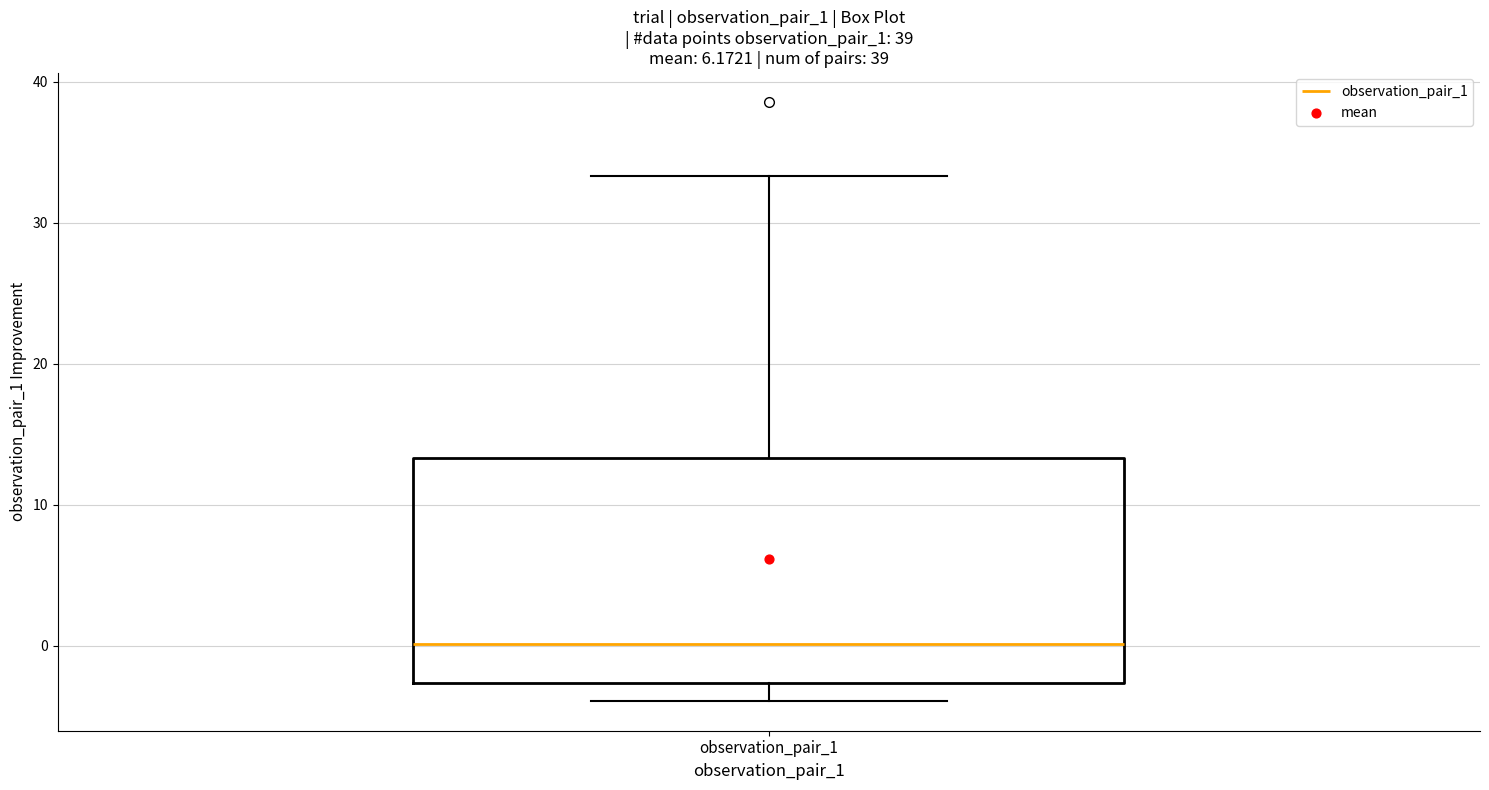

Where does the median line of the box for observation_pair_1 sit on the y-axis? The values are not printed on the chart, so give them approximately, as read against the axis.

0